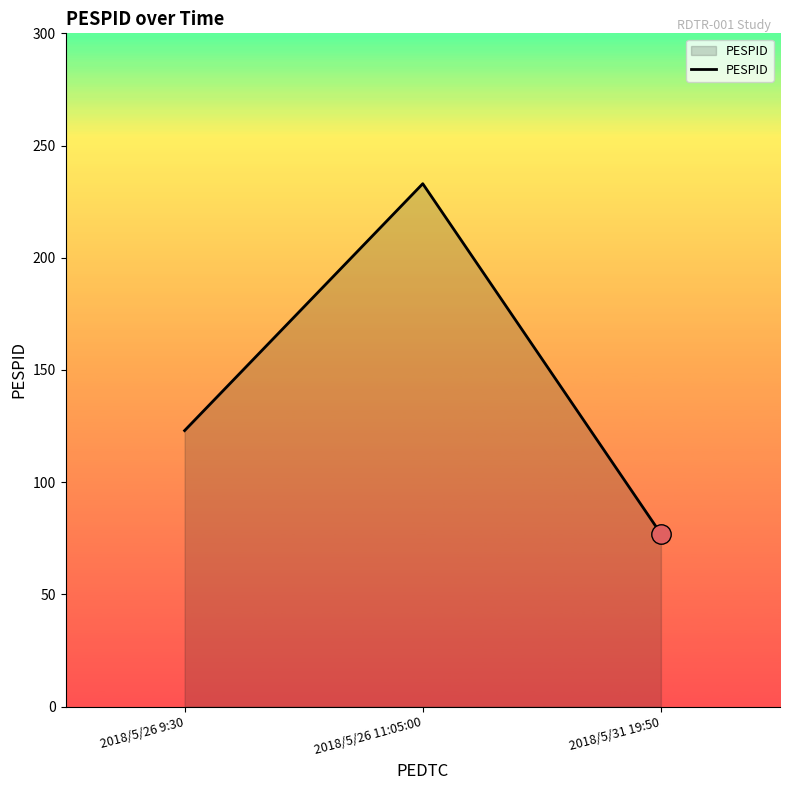

What is the sum of all values?

433